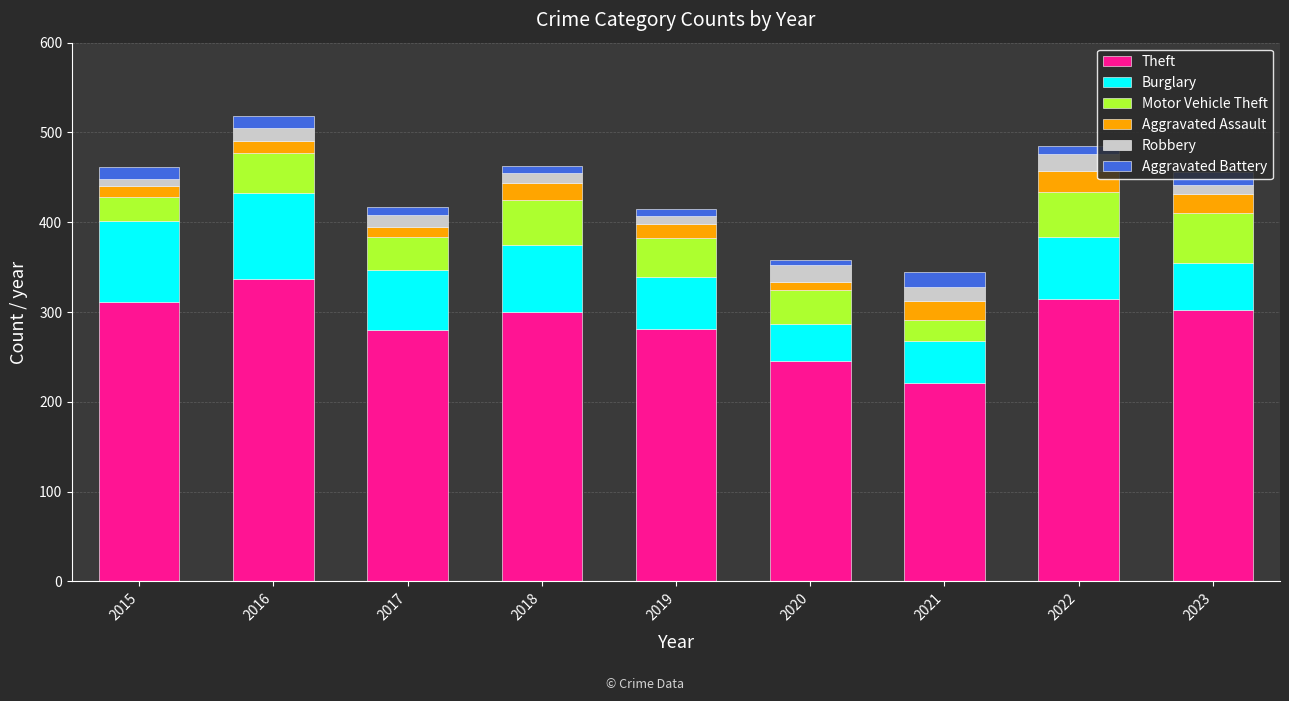

How many data points in Theft are less than 300?

4